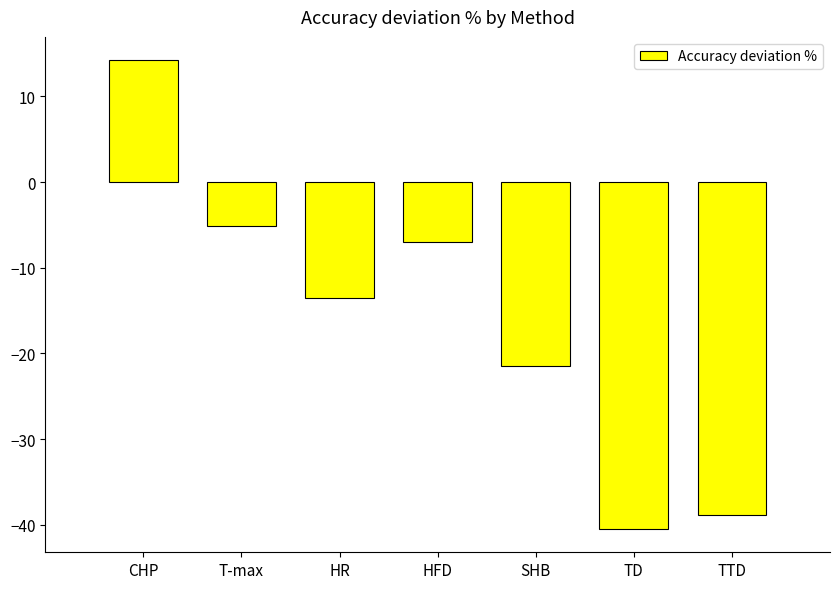

How many values are below -13?

4